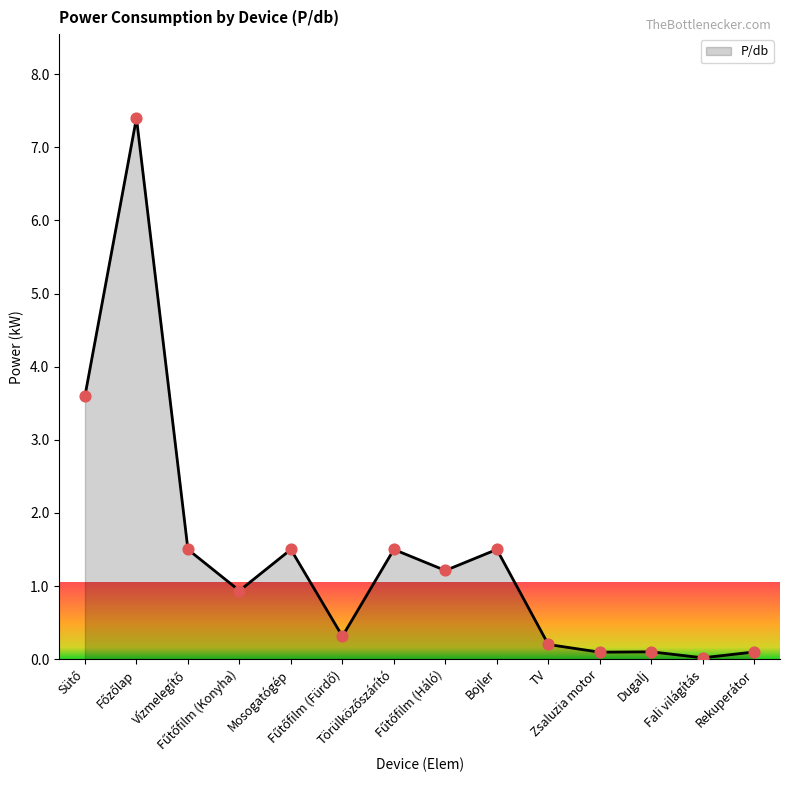

What is the greatest value displayed?

7.4